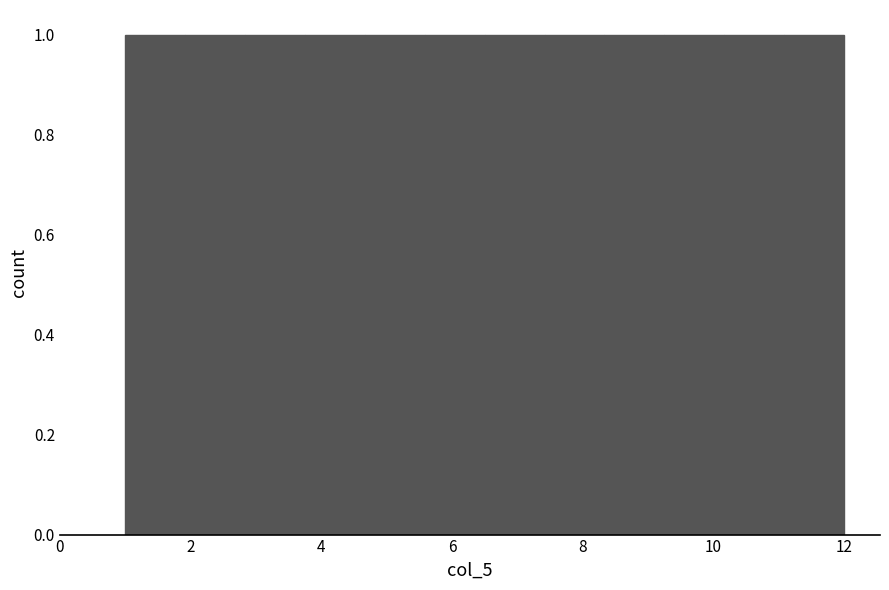

What is the height of the bar covering 1.0 to 2.0 on the x-axis? Neither the bar edges nor the heights are printed on the chart, so give them approximately, as read against the axes.

1